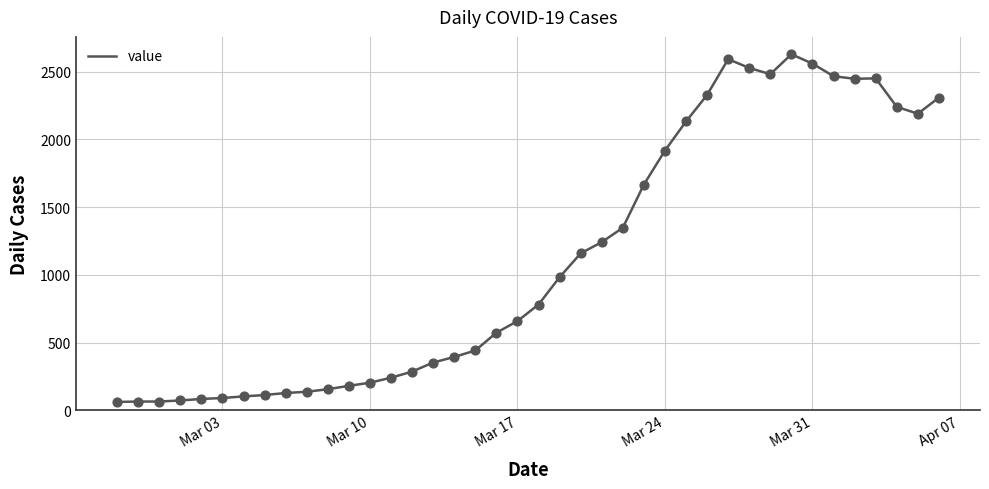

What is the greatest value displayed?

2629